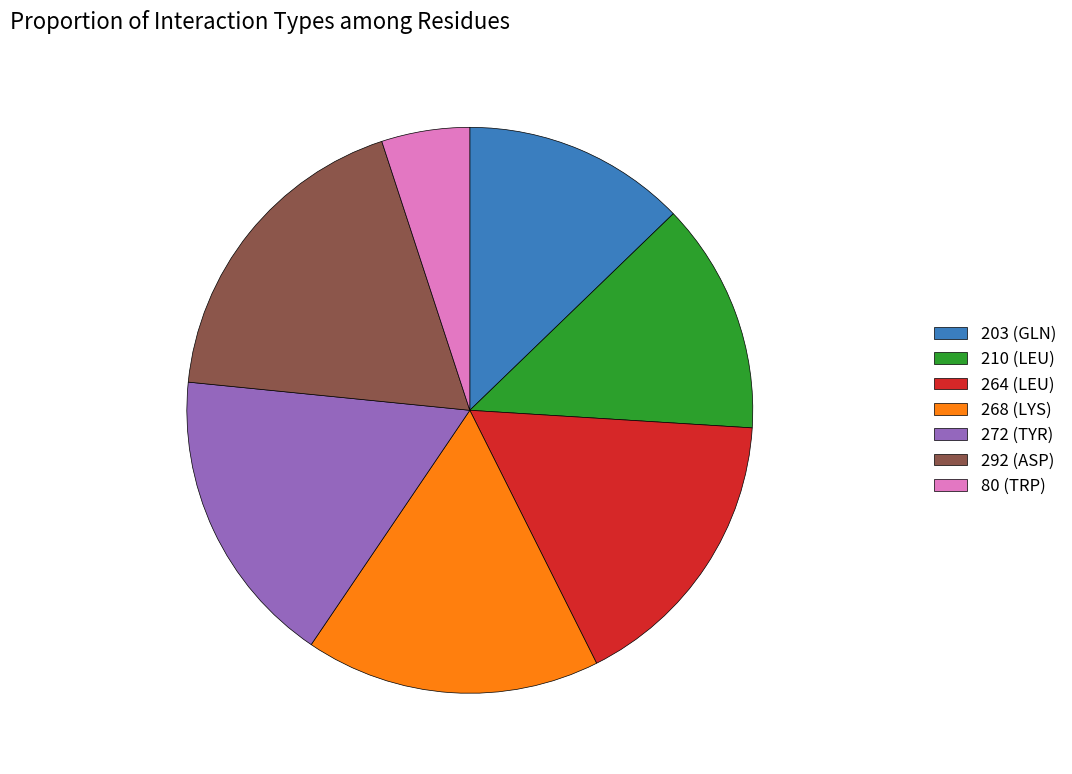

Is it true that 292 (ASP) is 18% of the pie?

True